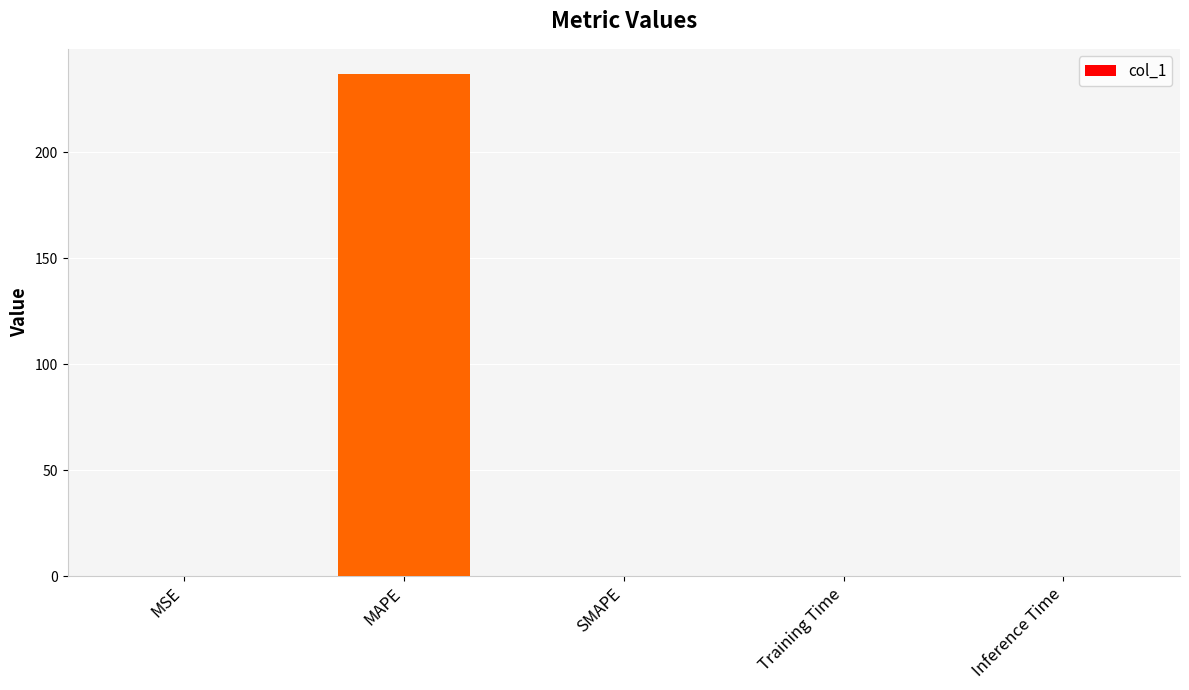

What is the approximate value at MAPE?

236.8